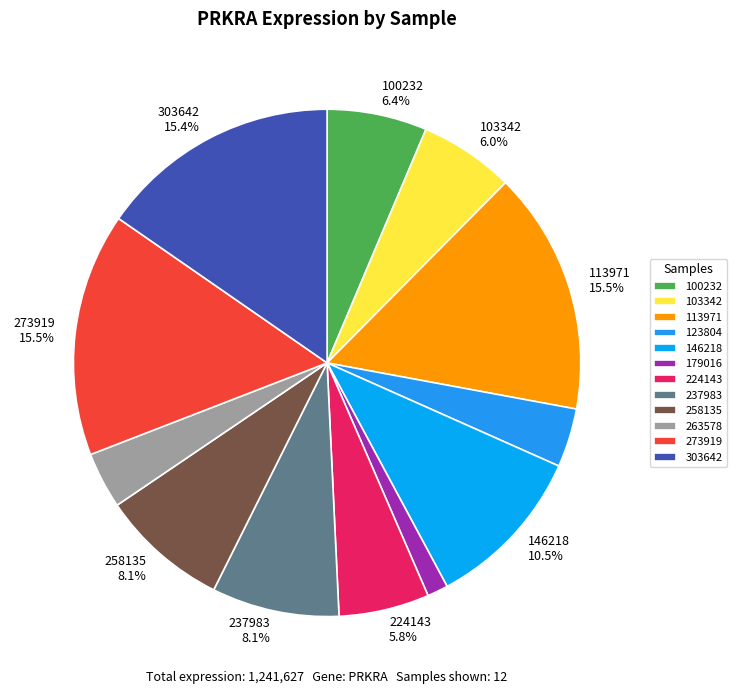

Does any single category account for the majority?

No